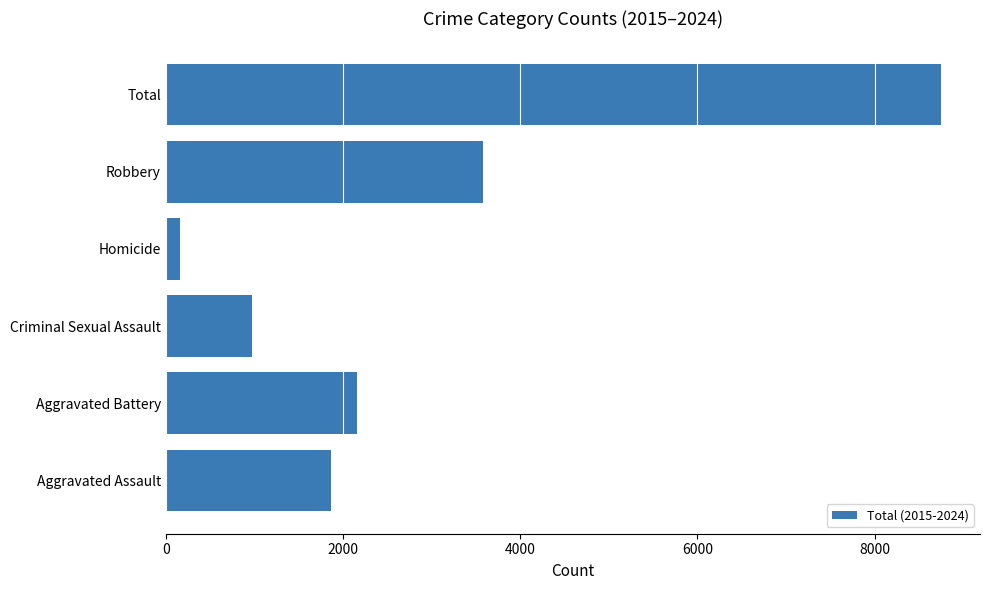

Is it true that the value at Criminal Sexual Assault is 977?

True